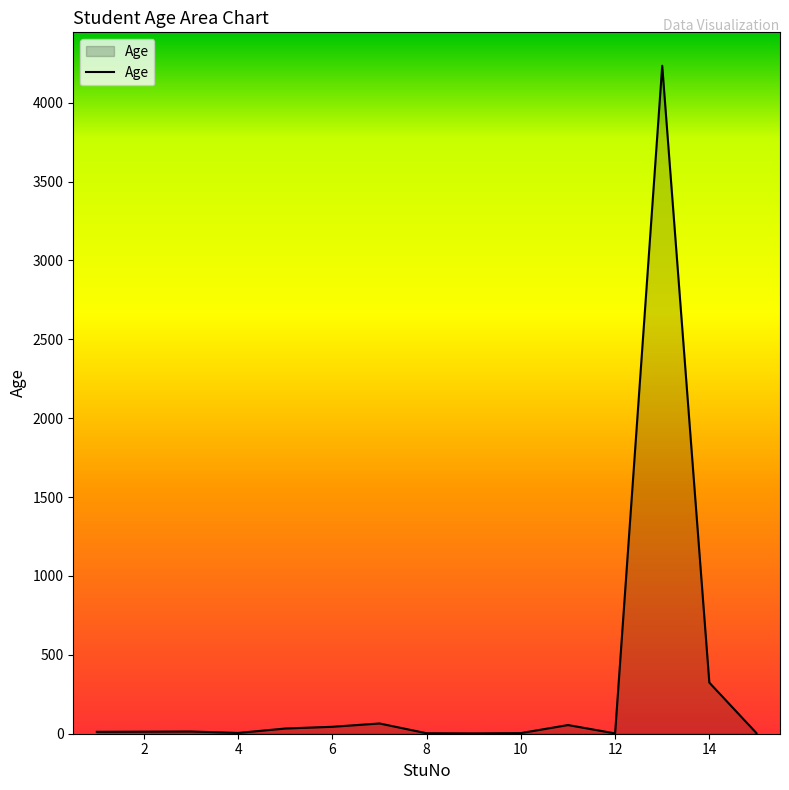

How many distinct data groups are displayed?

1